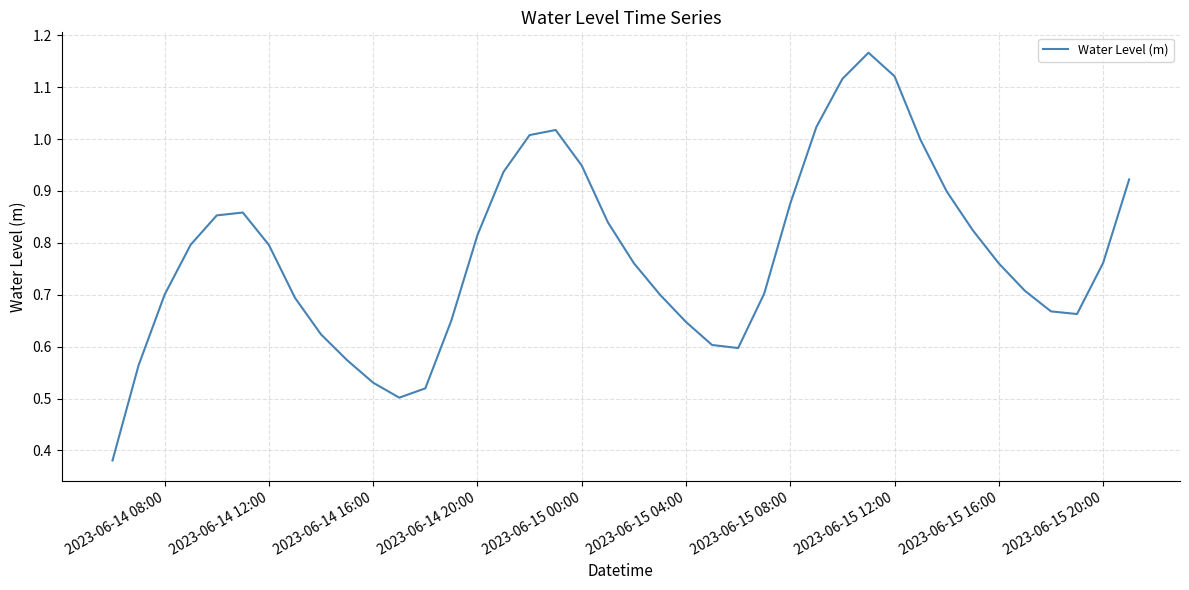

The chart shows a value of 1.5 at 2023-06-15 12:00. True or false?

False